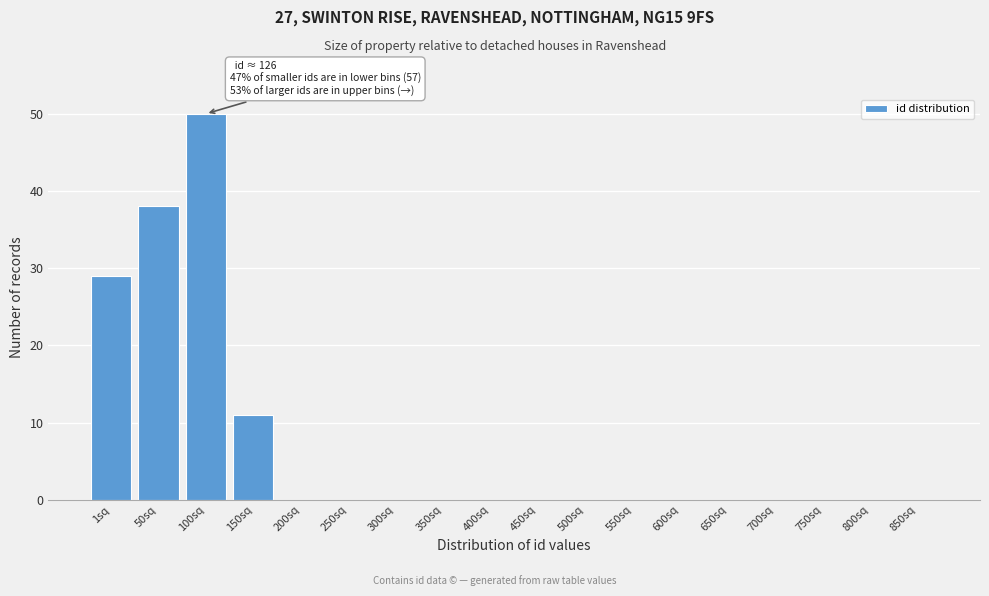

Reading left to right, list all the values displayed in this chart.

1sq=29	50sq=38	100sq=50	150sq=11	200sq=0	250sq=0	300sq=0	350sq=0	400sq=0	450sq=0	500sq=0	550sq=0	600sq=0	650sq=0	700sq=0	750sq=0	800sq=0	850sq=0